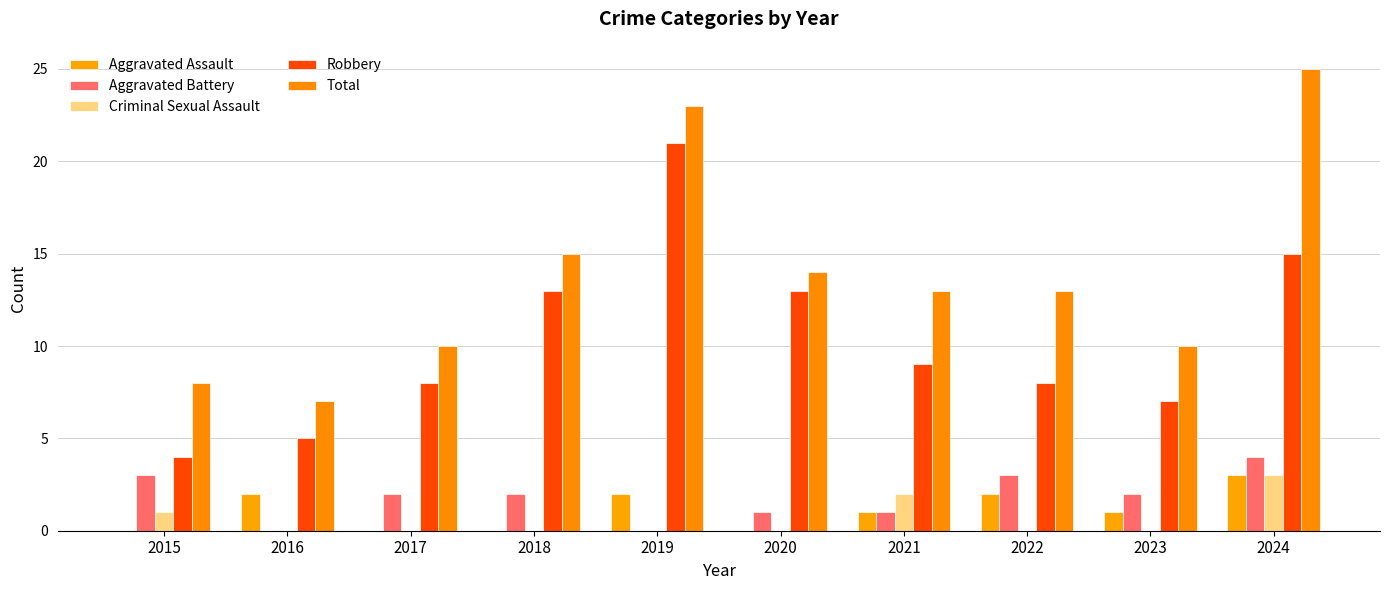

What is the difference between the maximum and minimum values in the Aggravated Assault series?

3